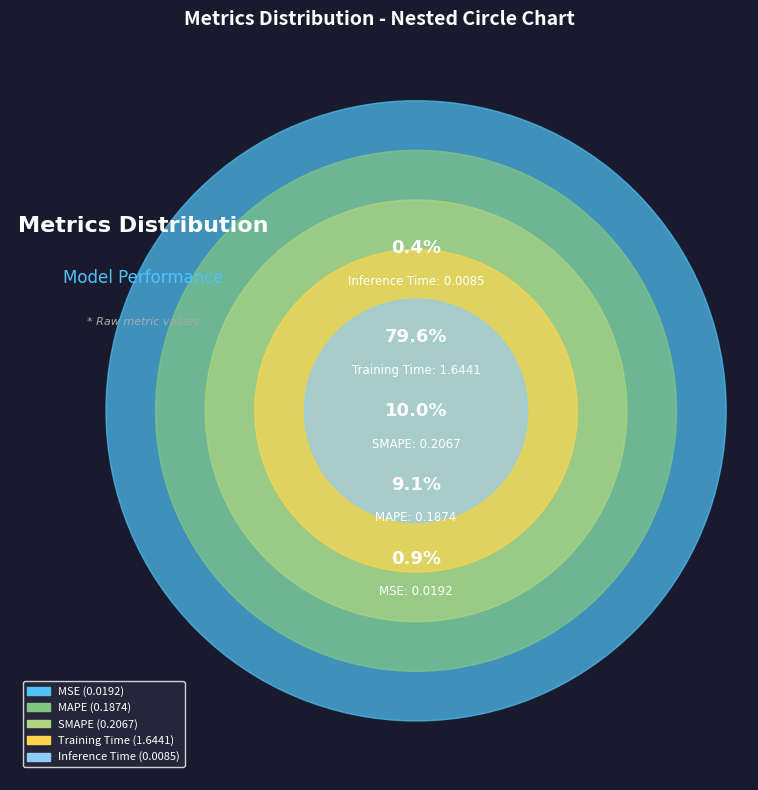

The SMAPE slice represents 10% of the pie. True or false?

True